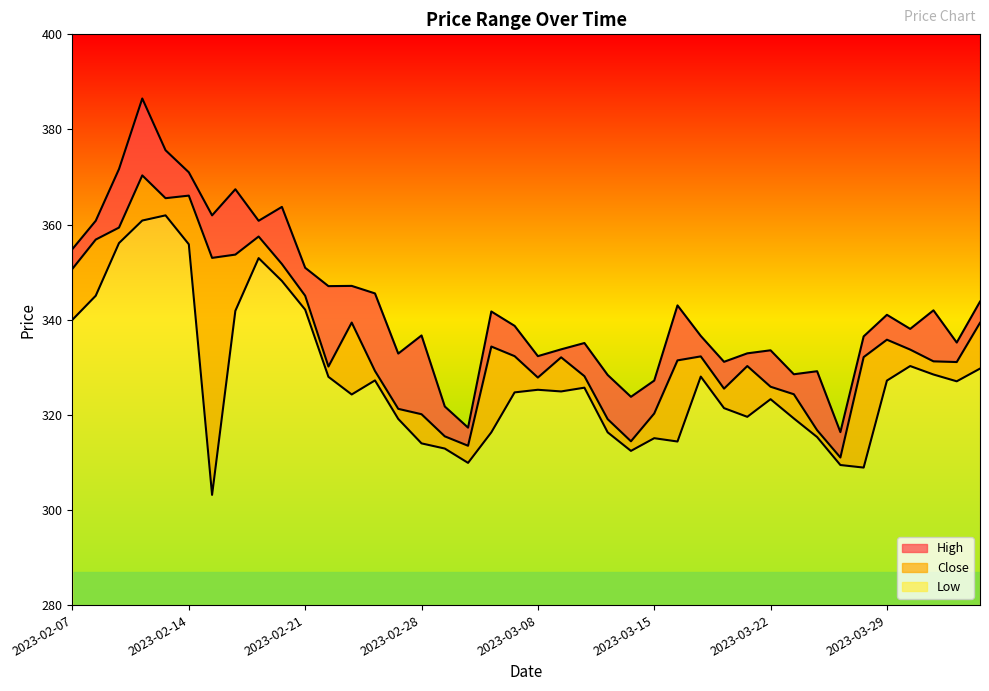

True or false: High and Low cross at least once.

False